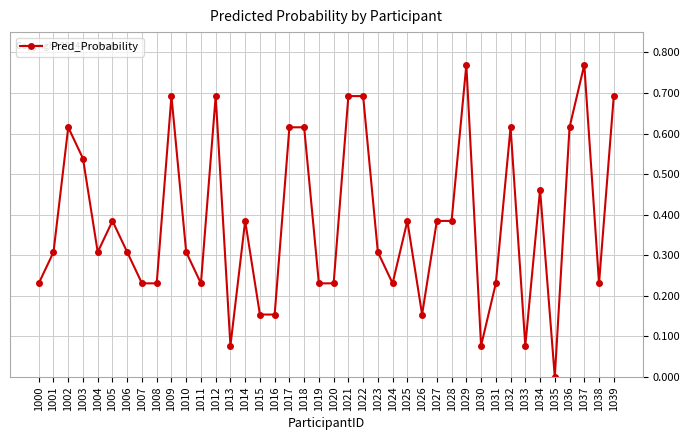

The chart shows a value of 0.5 at 1004. True or false?

False